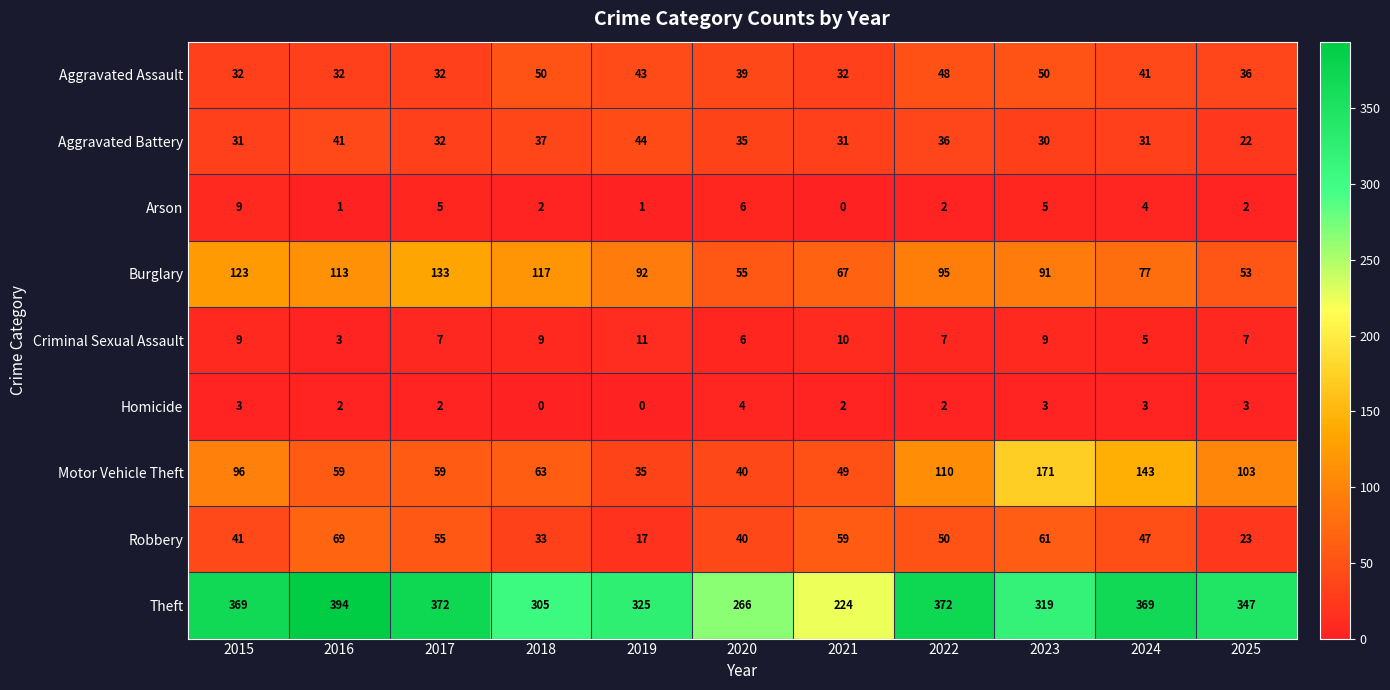

At which label does Aggravated Assault first exceed 39?

2018